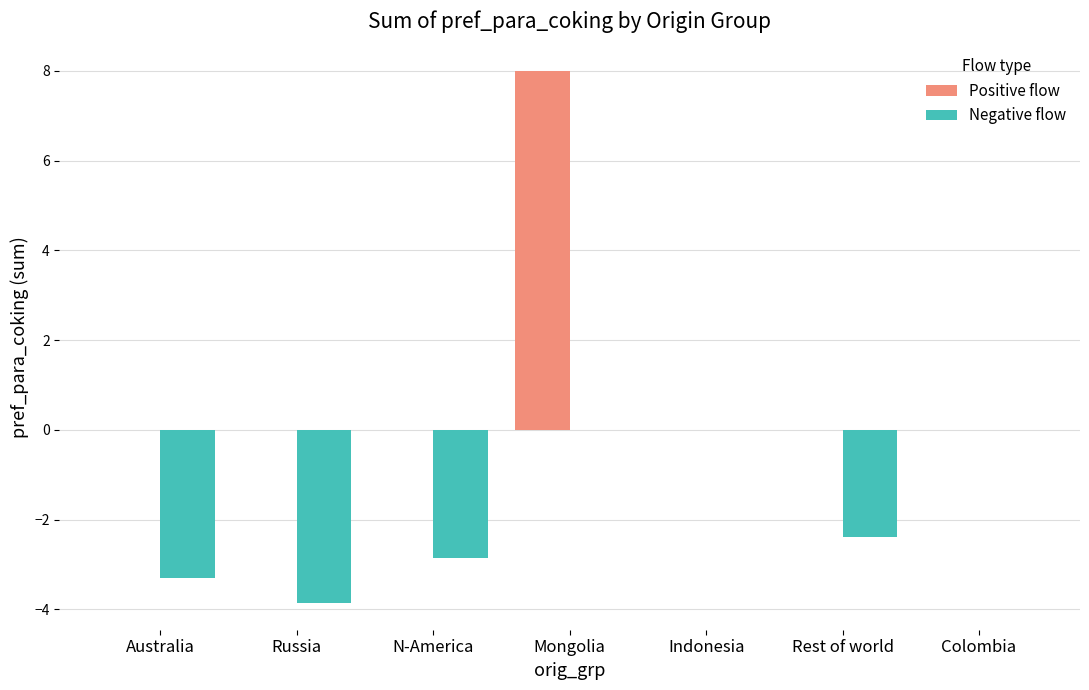

True or false: Positive flow has a value of 0.0 at Colombia.

True